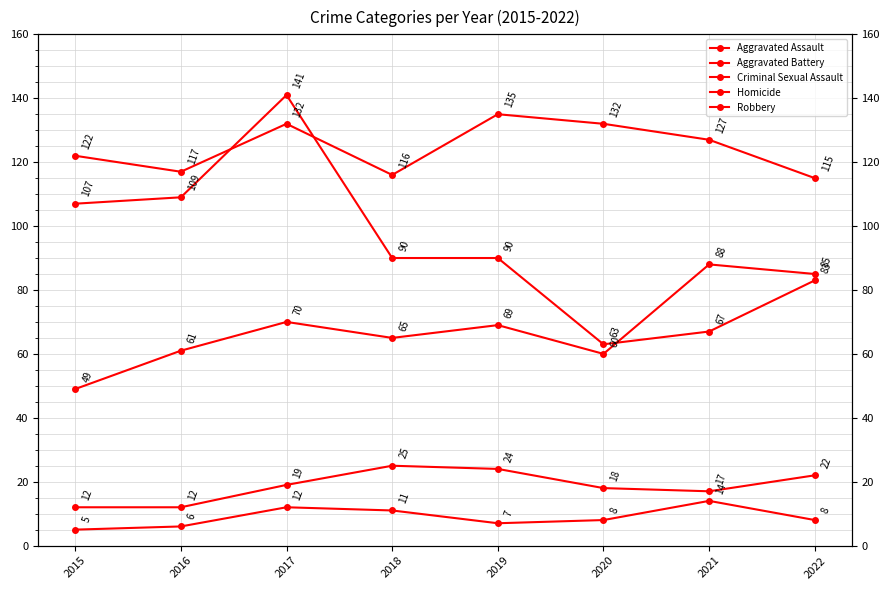

True or false: Robbery has a value of 90 at 2020.

False